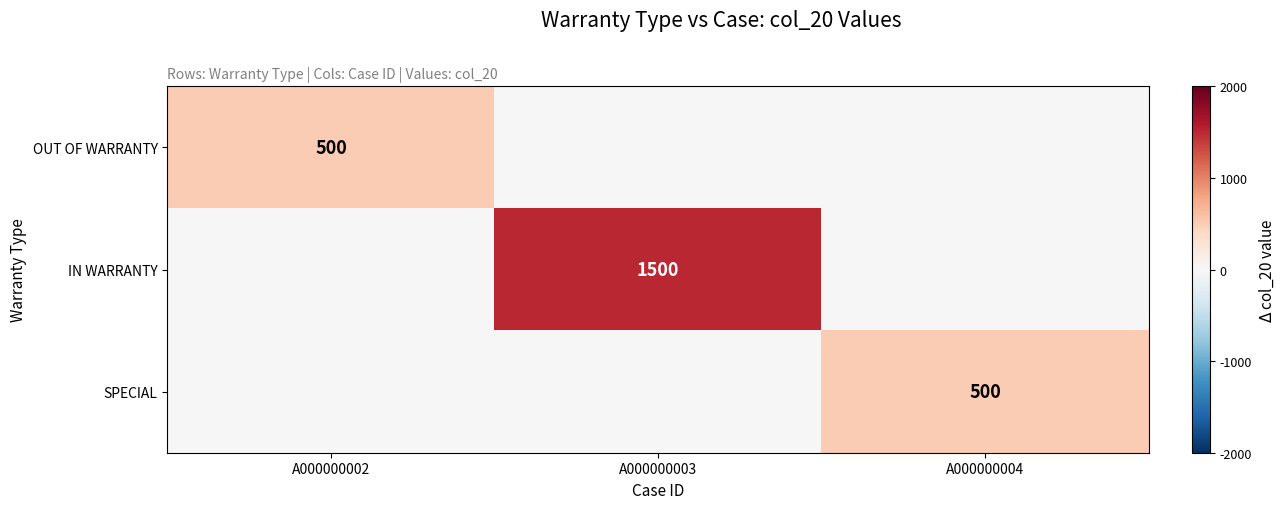

Is the value of IN WARRANTY at A000000003 greater than the value of SPECIAL at A000000004?

Yes